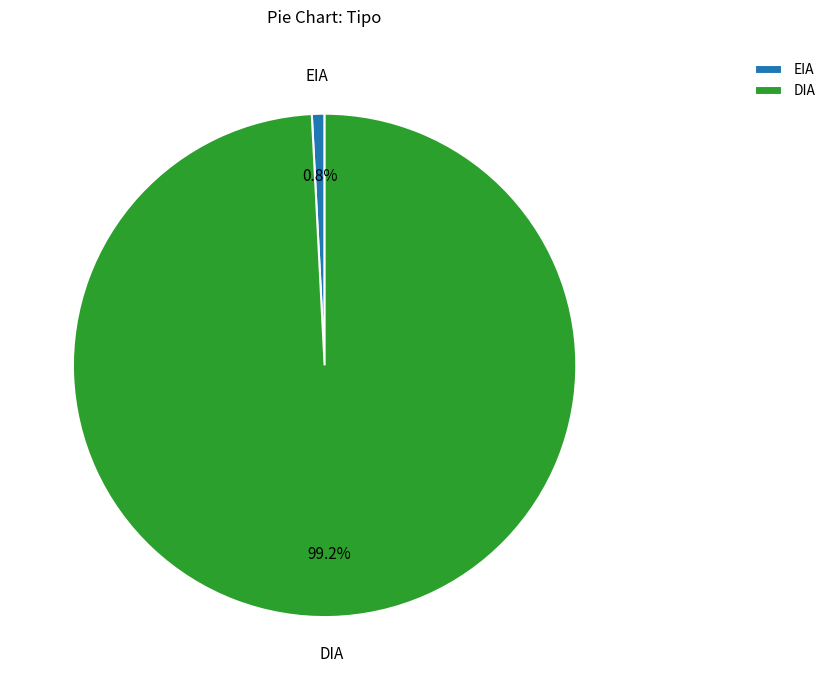

What percentage is the DIA slice, to the nearest percent?

99%